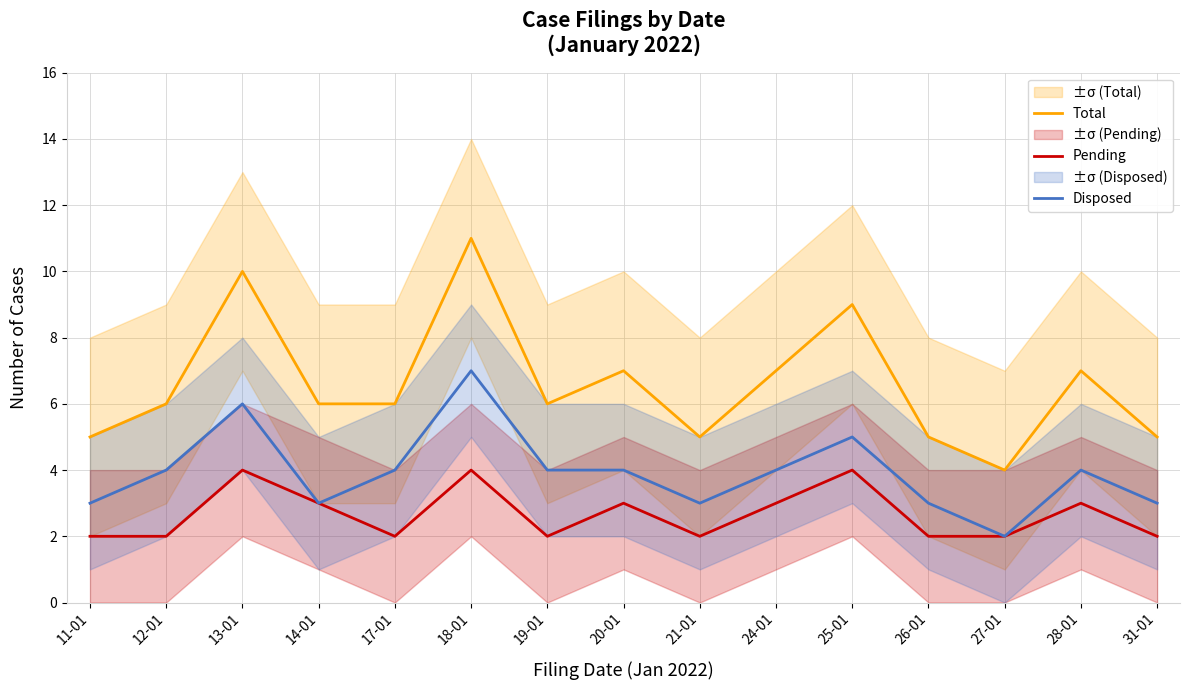

The Total series shows 7 at 20-01. True or false?

True